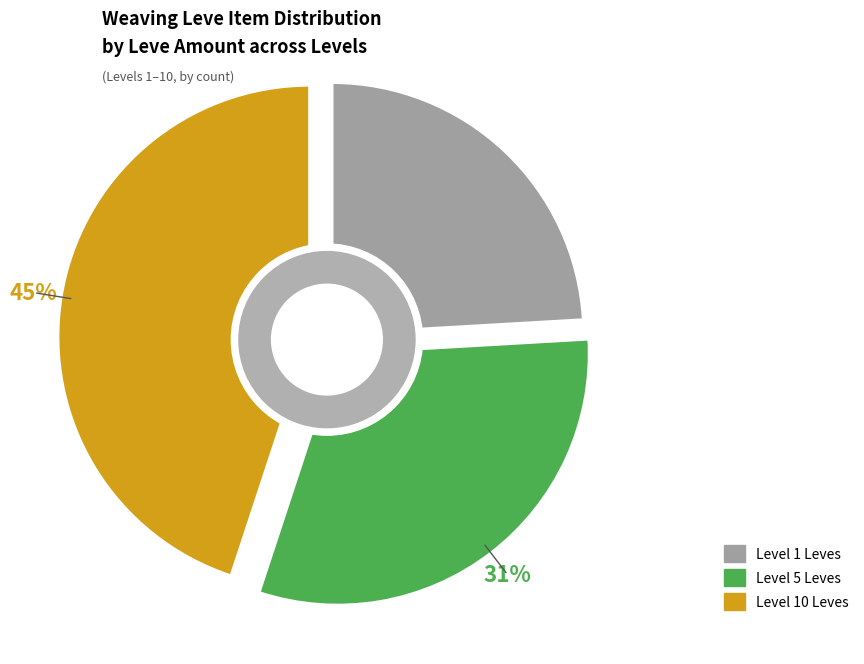

Does Hempen Halfgloves represent more than half of the total?

No